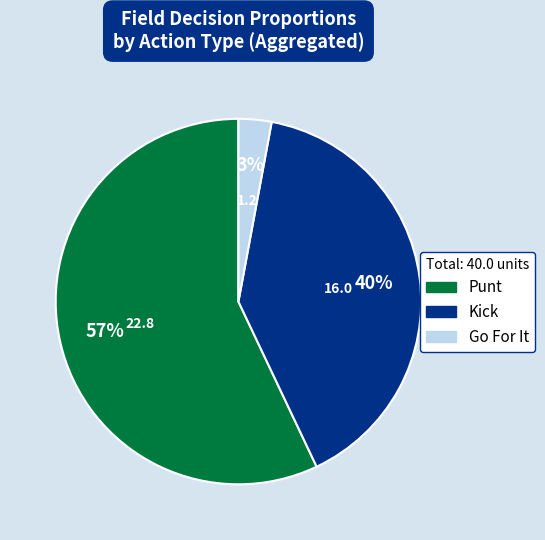

Which category has the biggest portion of the pie?

Punt